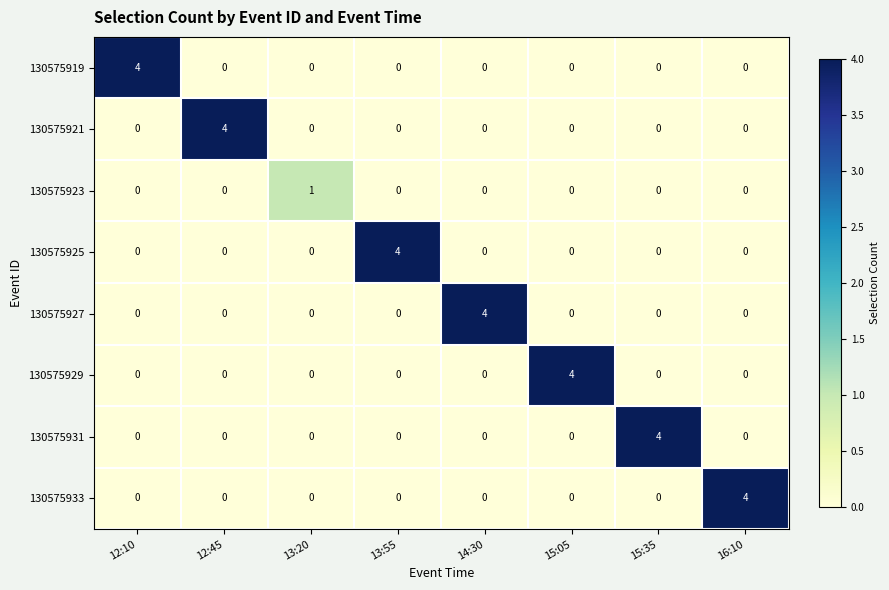

How many positive values does the 130575923 series have?

1